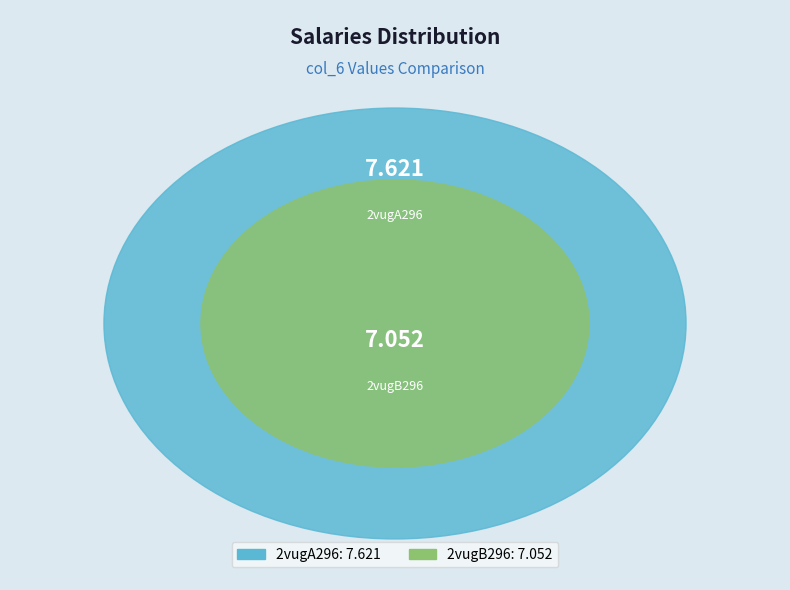

To the nearest percent, what portion does 2vugB296 represent?

48%